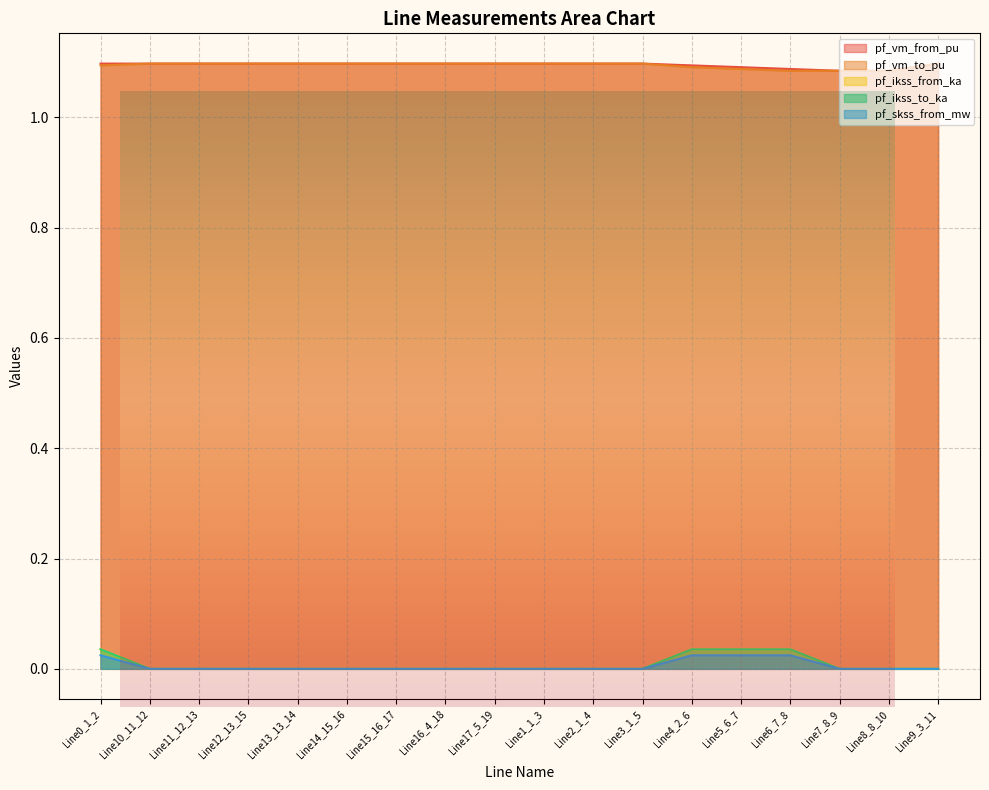

True or false: pf_vm_from_pu and pf_ikss_to_ka cross at least once.

False